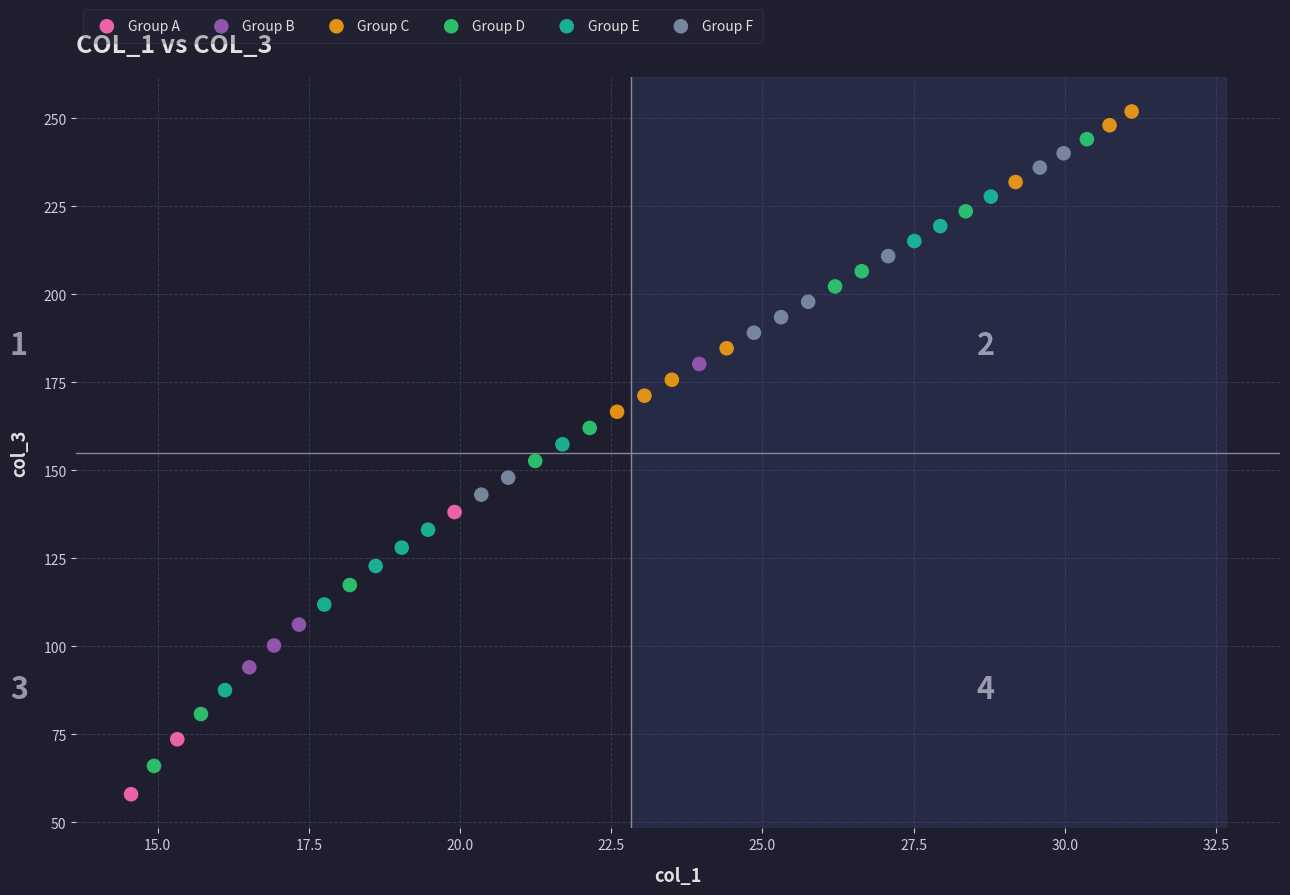

Which series has the widest spread of Y values?

Group D